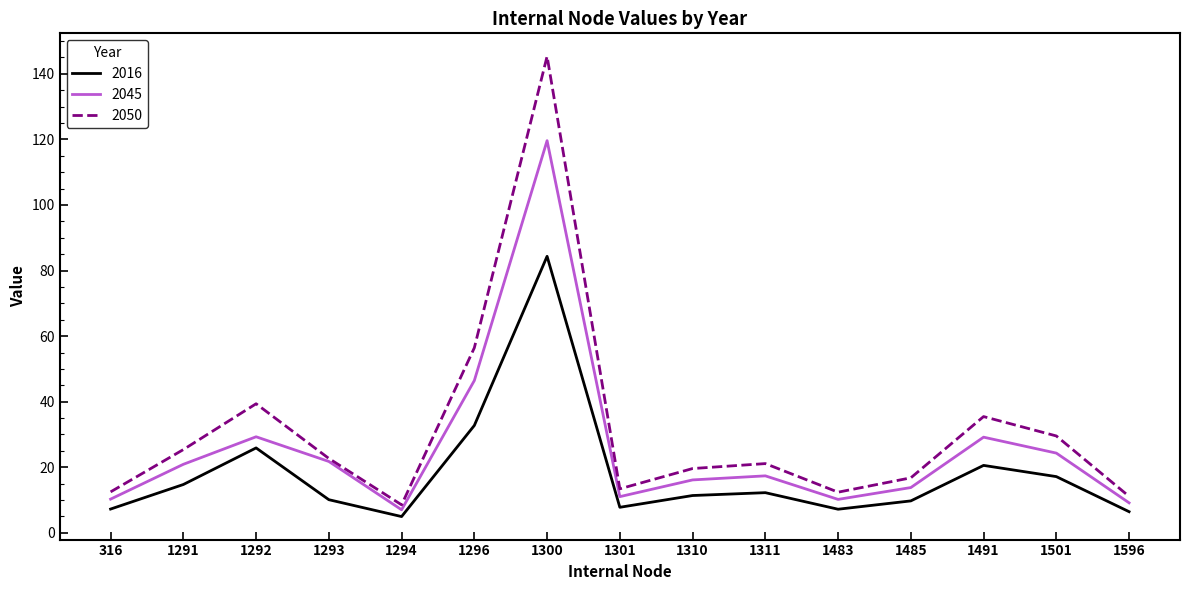

What is the total value across all series at 1310?

47.1